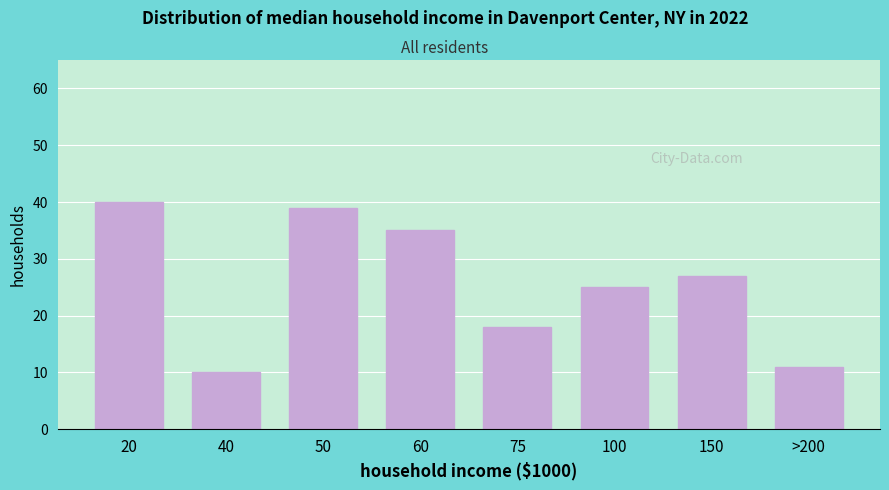

Reading left to right, extract all data points from this chart.

40	10	39	35	18	25	27	11